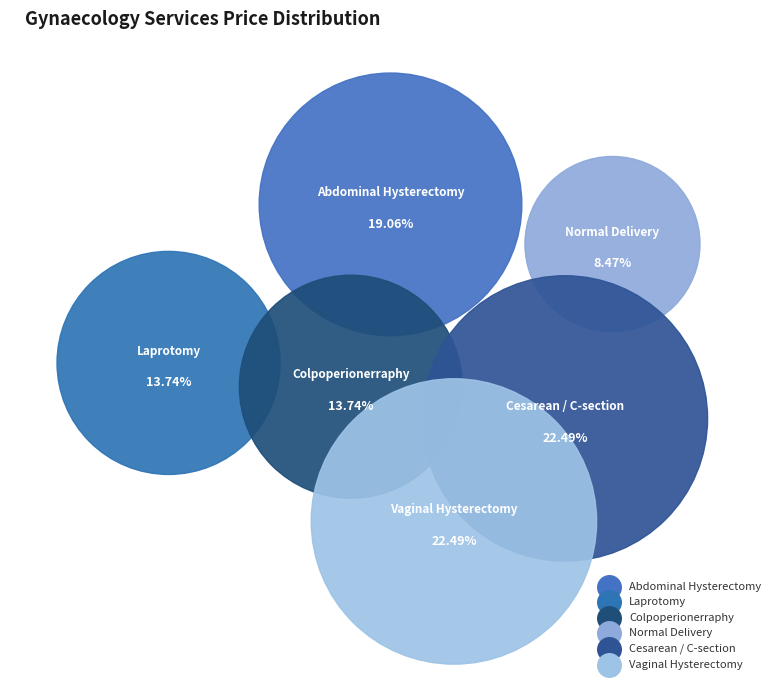

How many segments does this pie chart have?

6